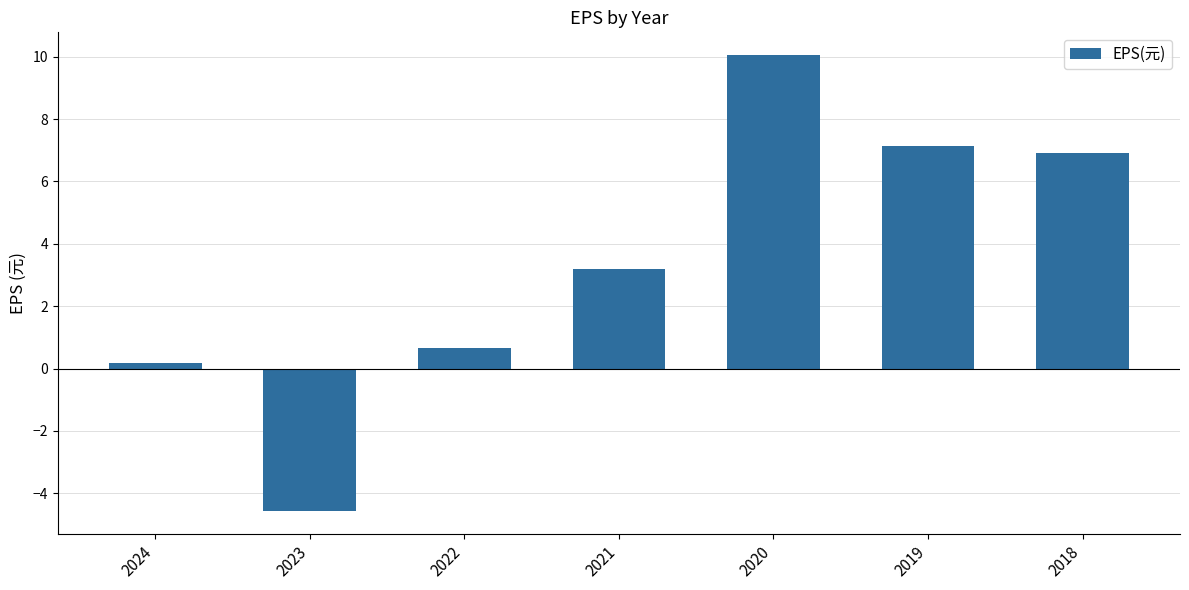

Which label corresponds to the smallest value in the chart?

2023